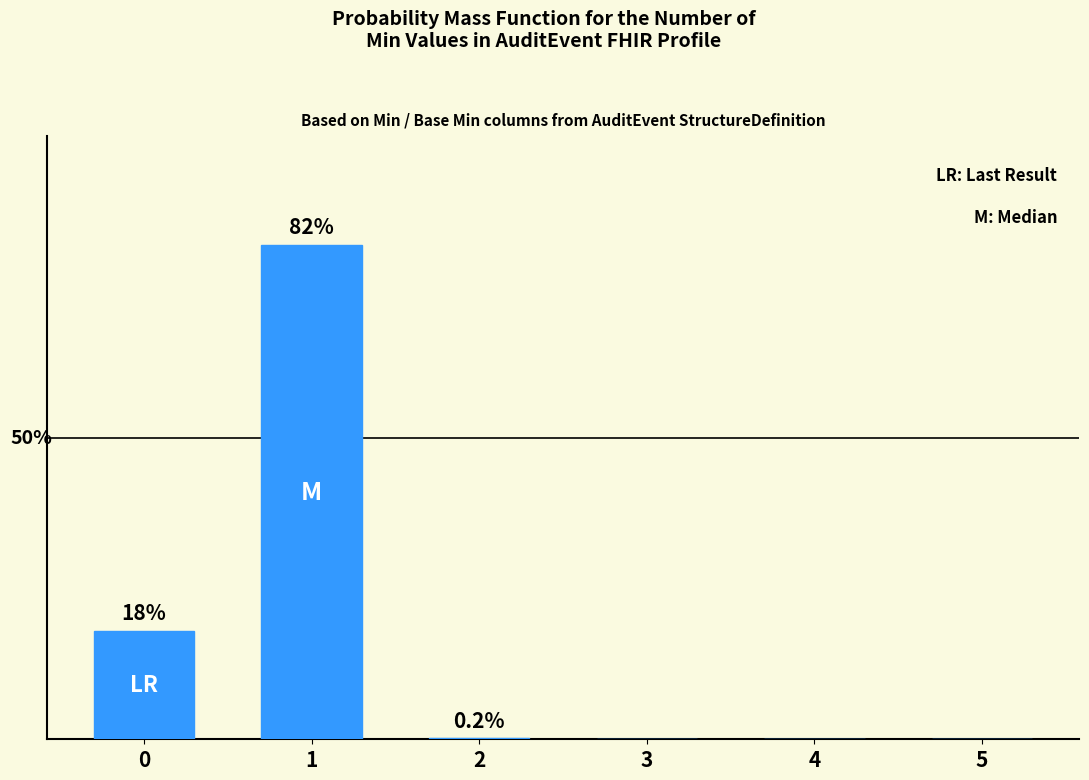

Are the bars horizontal?

No